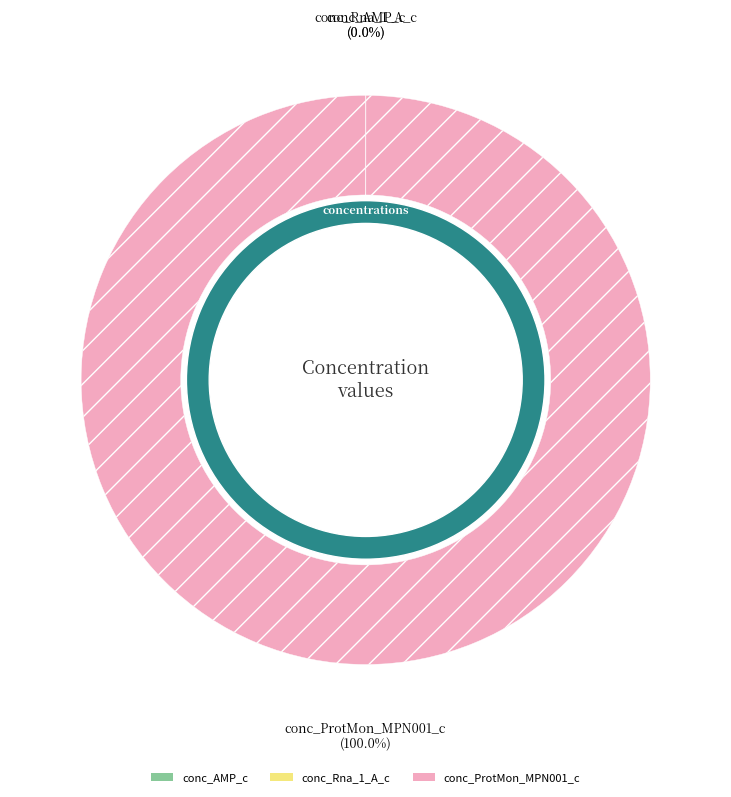

What is the largest slice in the pie chart?

conc_ProtMon_MPN001_c